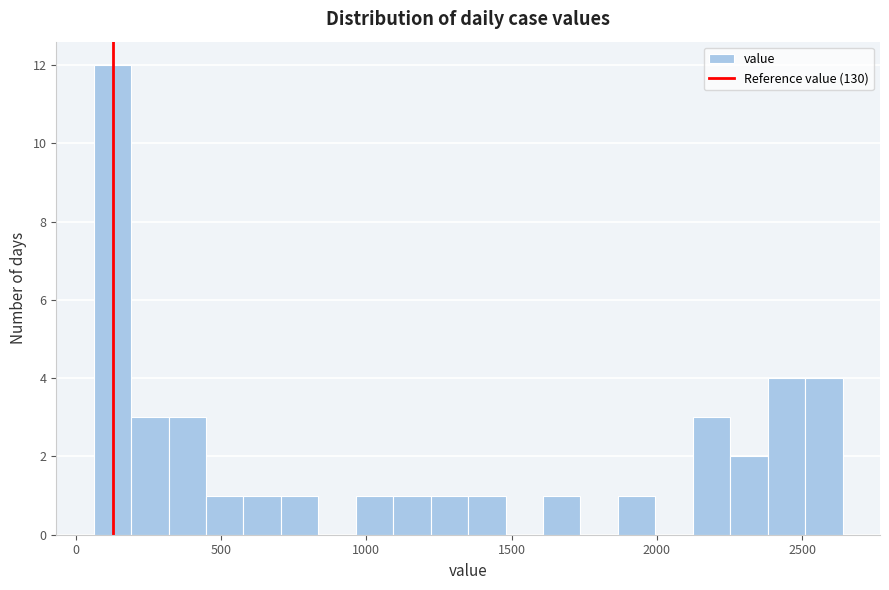

Read against the x-axis, roughly where is the centre of the tallest bar?

150